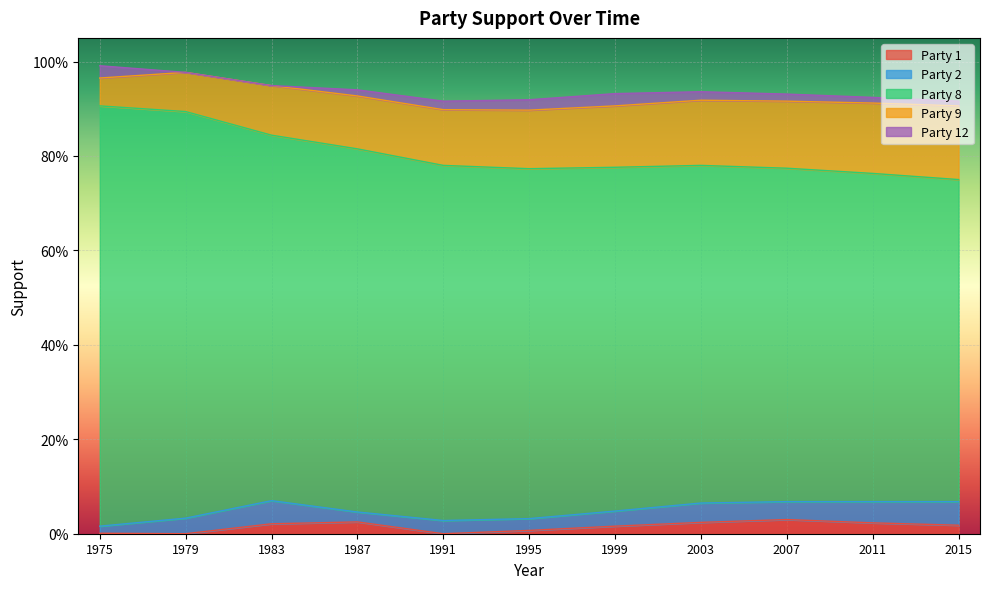

What are all the series names shown in the legend?

Party 1, Party 2, Party 8, Party 9, Party 12